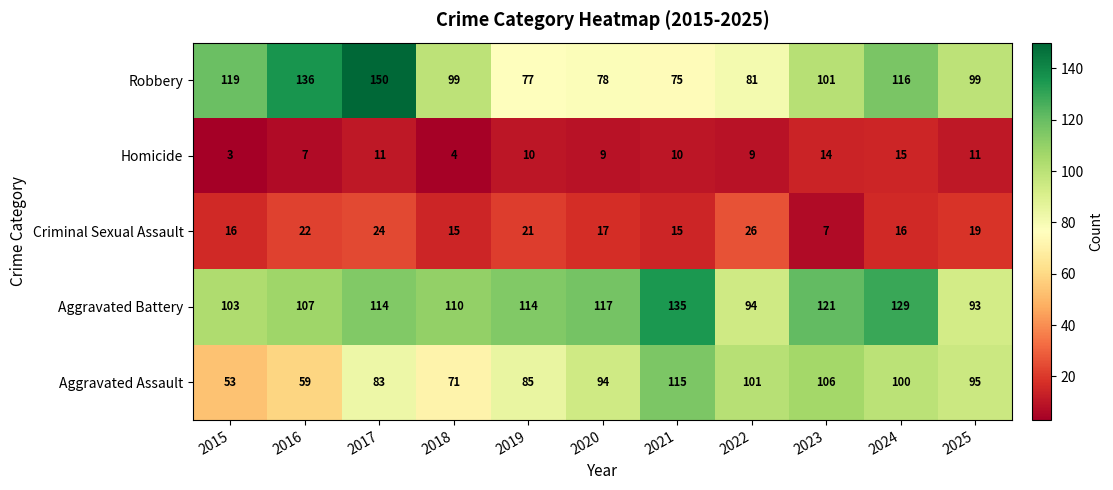

What is the sum of the Aggravated Assault values at 2021 and 2024?

215